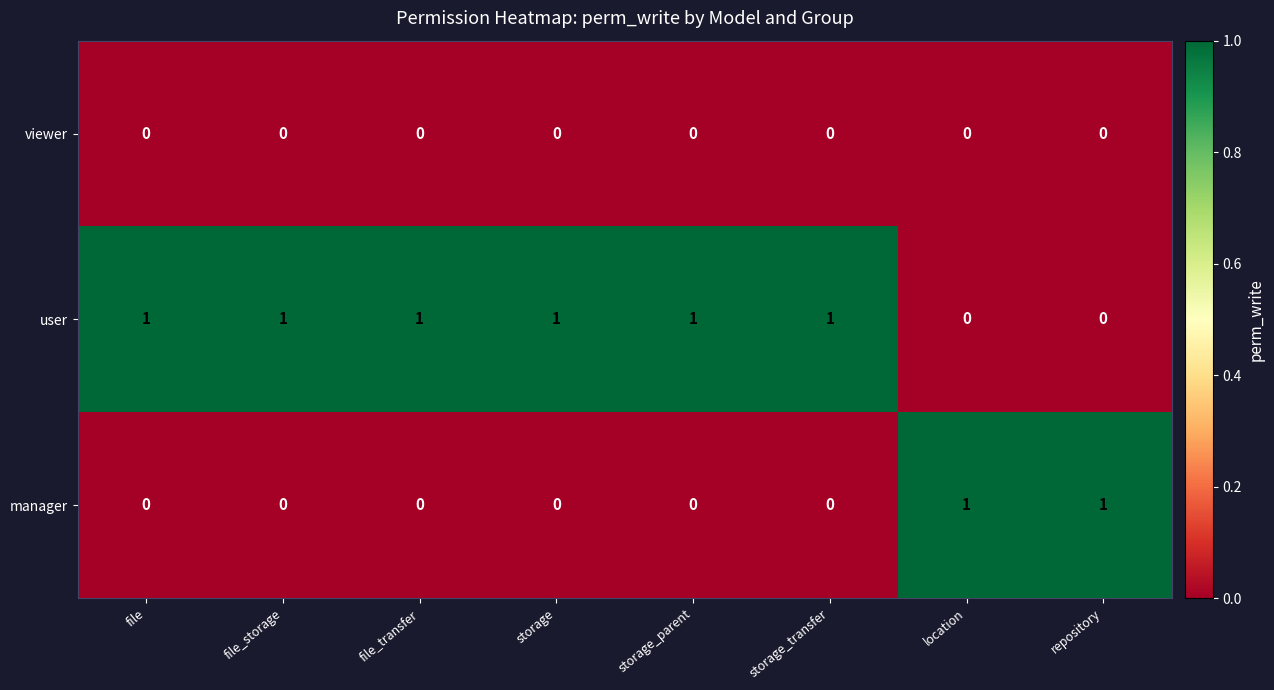

Reading left to right, what are all the values shown in this chart?

viewer: 0	0	0	0	0	0	0	0
user: 1	1	1	1	1	1	0	0
manager: 0	0	0	0	0	0	1	1